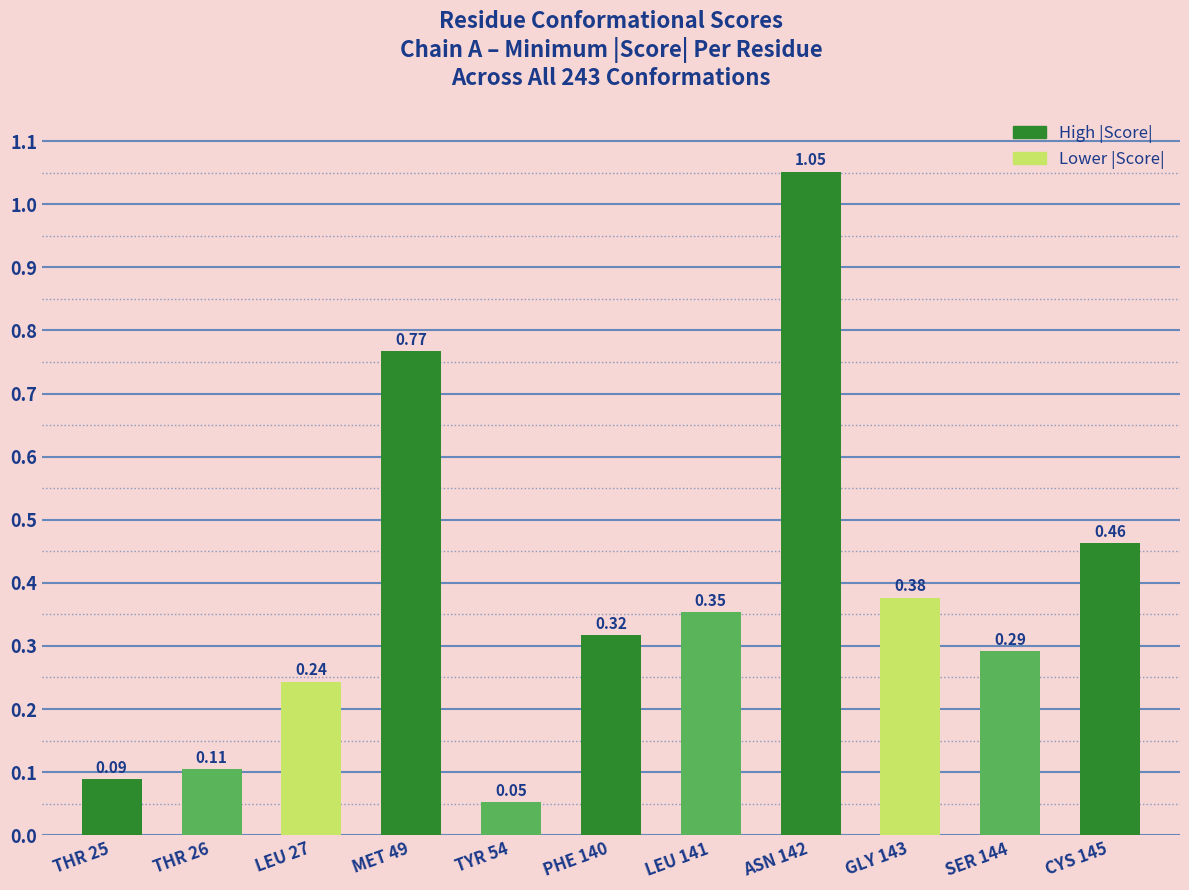

Rank the categories by value from highest to lowest.

ASN 142, MET 49, CYS 145, GLY 143, LEU 141, PHE 140, SER 144, LEU 27, THR 26, THR 25, TYR 54